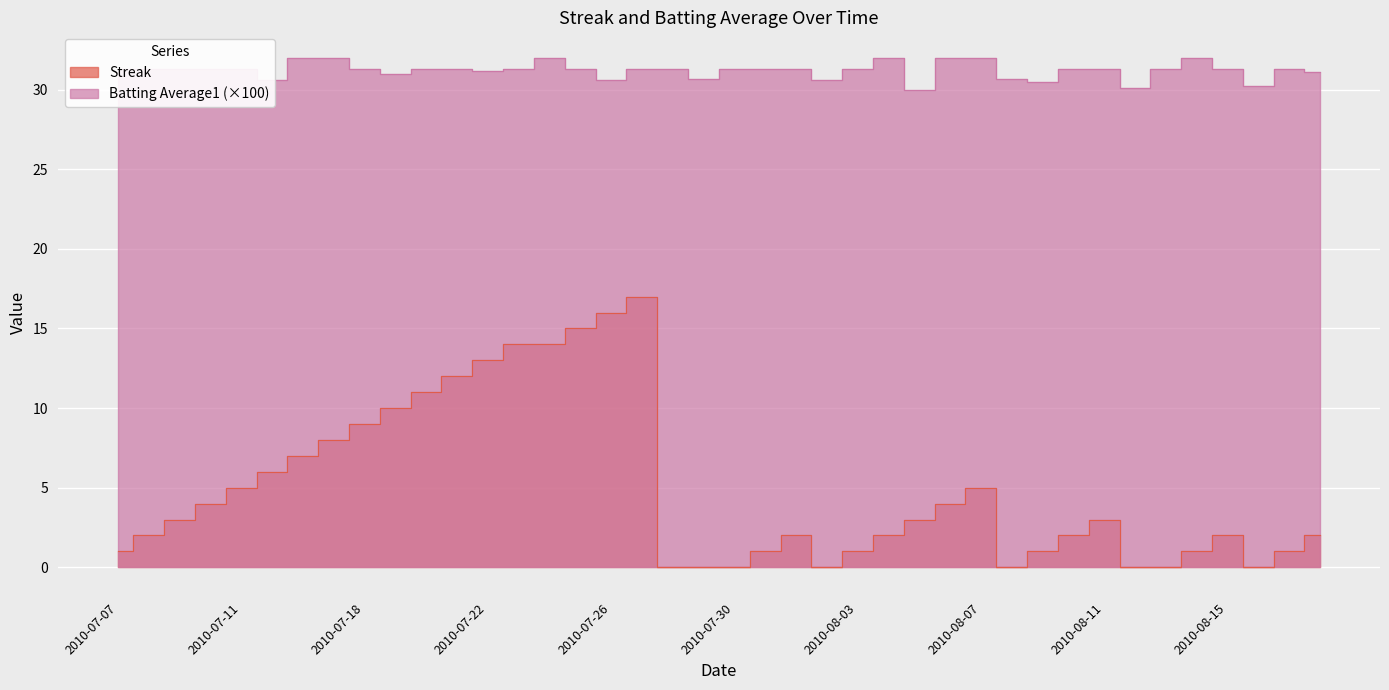

List the series in order of their overall mean, lowest first.

Streak, Batting Average1